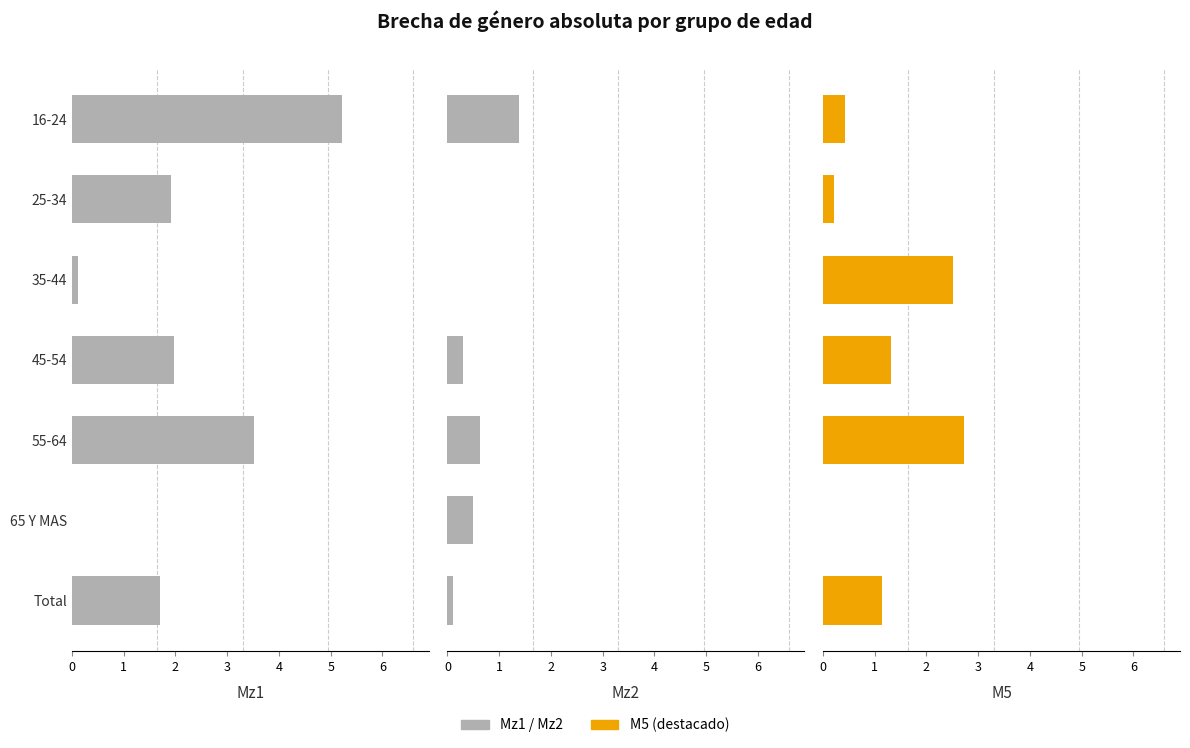

Is it true that Mz1 equals 5.2 at 16-24?

True